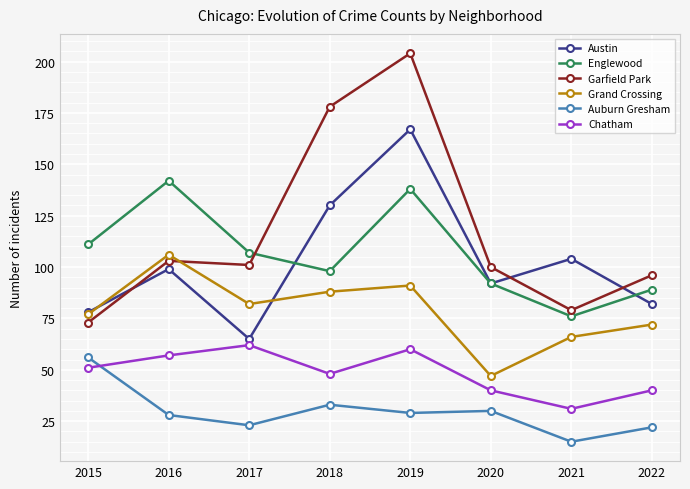

True or false: Chatham and Austin cross at least once.

False